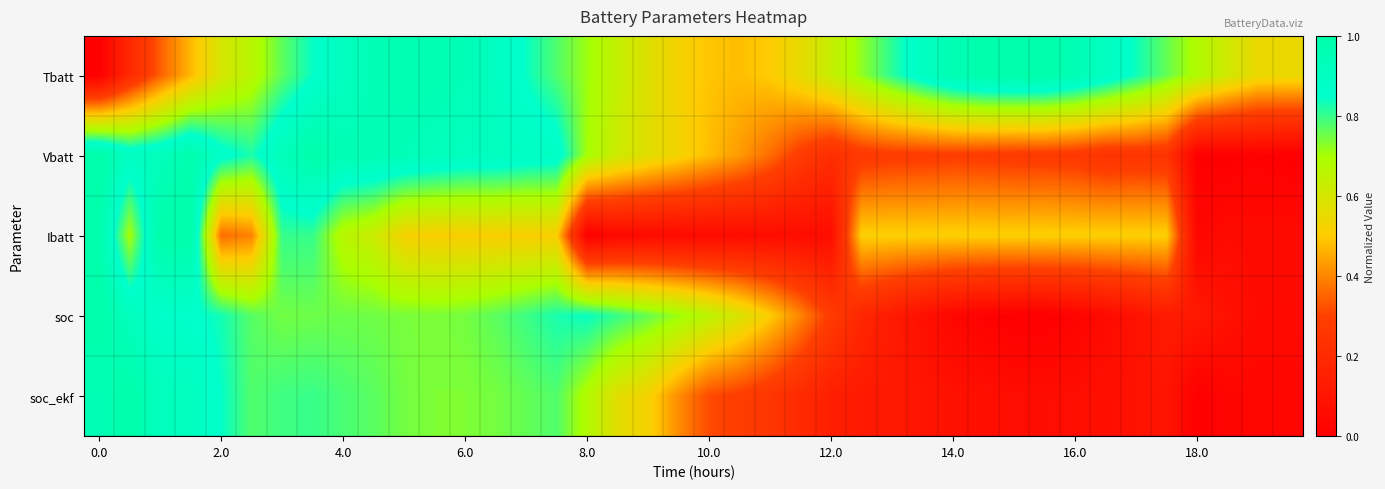

Reading right to left, extract all data points from this chart.

Tbatt: 0.5	0.5	0.6	0.7	0.8	0.8	0.9	1.0	1.0	1.0	1.0	1.0	0.9	0.8	0.7	0.6	0.6	0.5	0.5	0.5	0.5	0.6	0.6	0.7	0.8	0.8	0.9	0.9	1.0	1.0	0.9	0.9	0.8	0.8	0.7	0.6	0.5	0.3	0.2	0.0
Vbatt: 0.0	0.0	0.0	0.0	0.2	0.2	0.2	0.3	0.3	0.3	0.3	0.3	0.3	0.3	0.3	0.2	0.3	0.4	0.4	0.5	0.5	0.6	0.6	0.7	0.9	0.9	0.9	0.9	0.9	0.9	1.0	1.0	1.0	0.9	0.8	0.9	1.0	0.9	0.9	1.0
Ibatt: 0.1	0.1	0.1	0.0	0.5	0.5	0.5	0.5	0.5	0.5	0.5	0.5	0.5	0.5	0.5	0.1	0.1	0.1	0.1	0.1	0.1	0.1	0.0	0.0	0.5	0.5	0.5	0.5	0.5	0.5	0.6	0.7	0.8	0.8	0.4	0.4	1.0	1.0	0.7	1.0
soc: 0.0	0.0	0.1	0.1	0.1	0.1	0.0	0.0	0.0	0.0	0.0	0.0	0.1	0.1	0.2	0.3	0.4	0.5	0.6	0.7	0.7	0.8	0.8	0.8	0.8	0.8	0.8	0.7	0.7	0.7	0.8	0.8	0.8	0.7	0.8	0.8	0.9	0.9	0.9	1.0
soc_ekf: 0.0	0.0	0.0	0.0	0.1	0.1	0.1	0.1	0.1	0.1	0.1	0.1	0.1	0.1	0.1	0.1	0.2	0.3	0.3	0.3	0.4	0.5	0.6	0.7	0.8	0.8	0.7	0.7	0.7	0.7	0.8	0.8	0.8	0.8	0.8	0.8	0.9	0.9	1.0	1.0